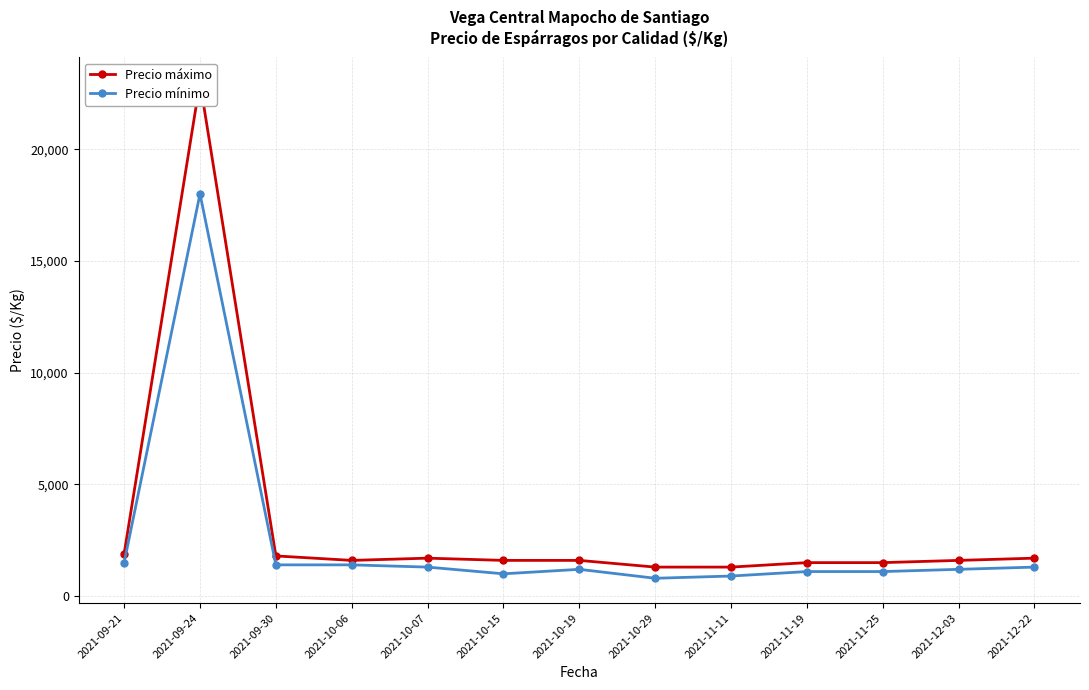

What is the minimum value shown in the chart?

800